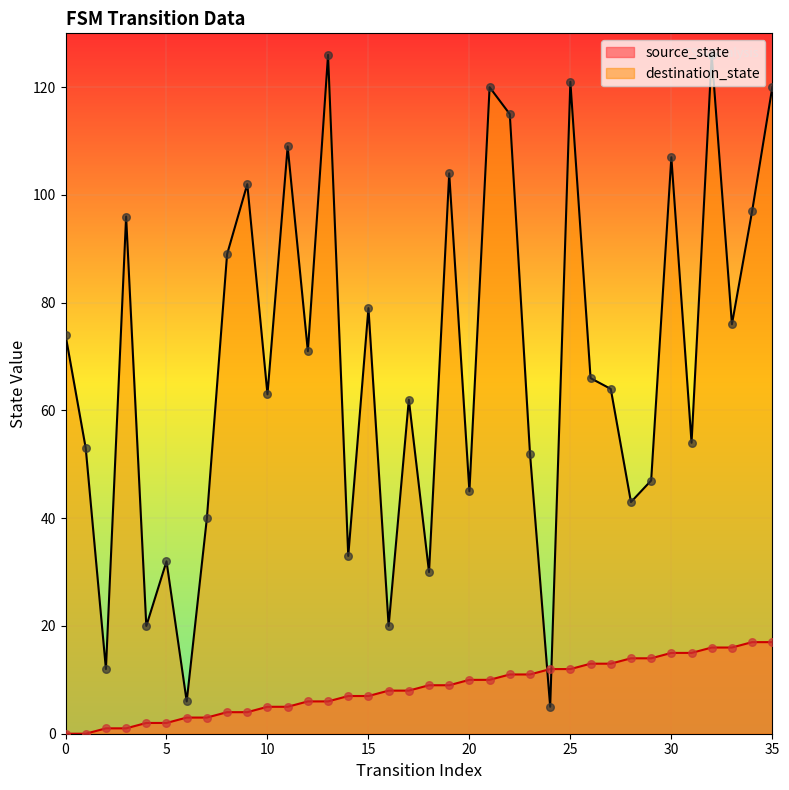

Which series has the largest Y range (max minus min)?

destination_state